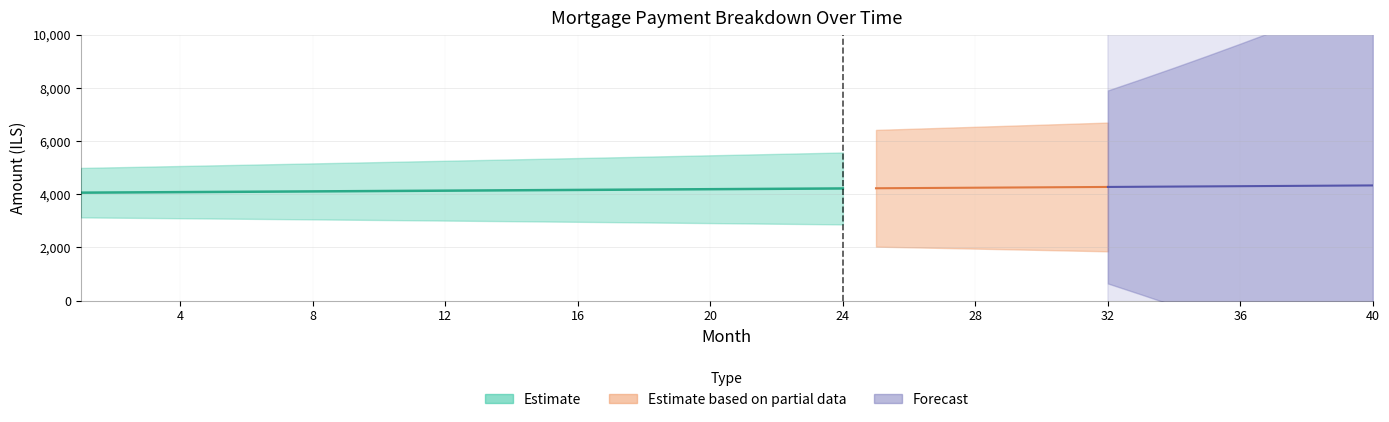

How many data points in interest are less than 2916?

20